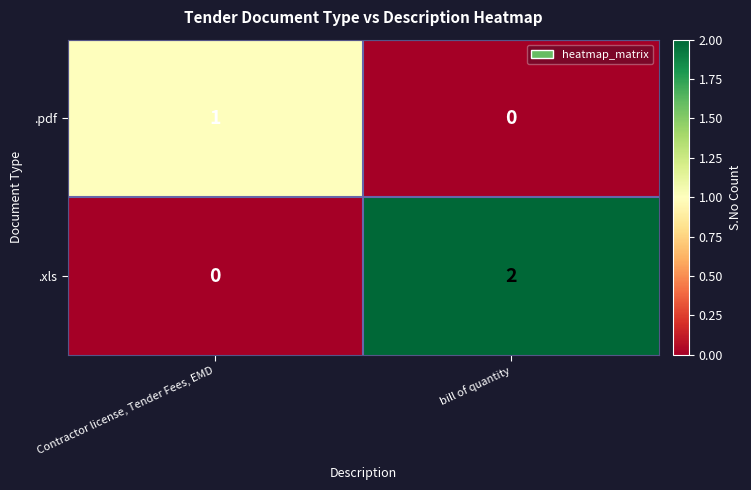

Which series has the largest total across all categories?

.xls